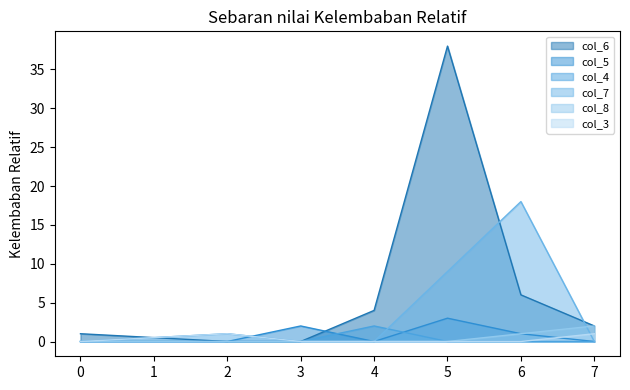

Which label corresponds to the largest value in the chart?

5